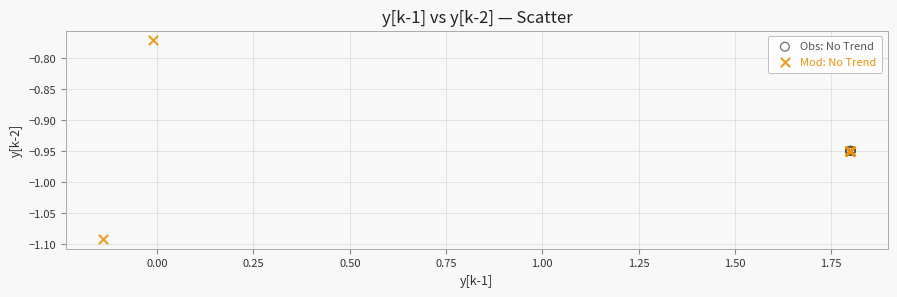

Which series has the widest spread of Y values?

Mod: No Trend